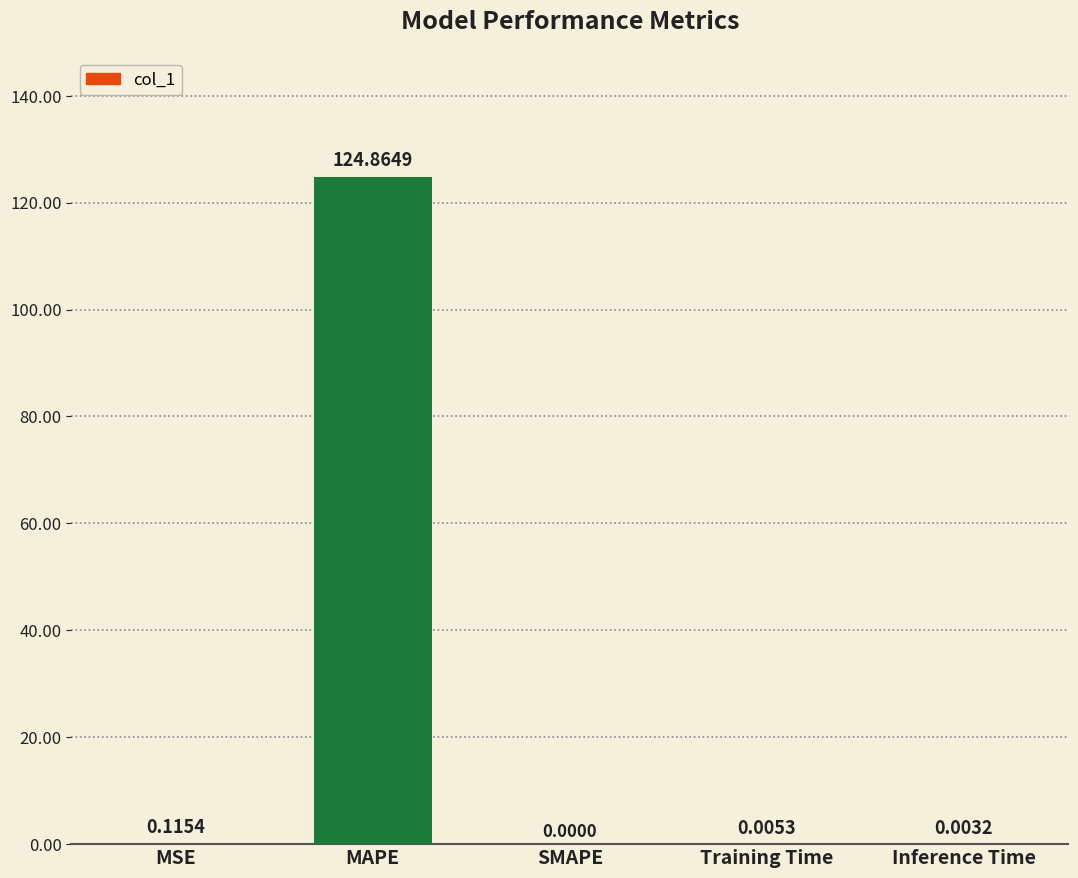

Is it true that the value at SMAPE is 0.0?

True